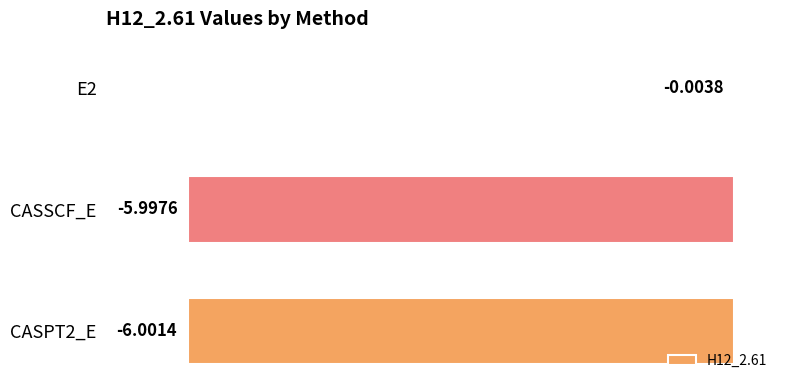

How many distinct data groups are displayed?

1